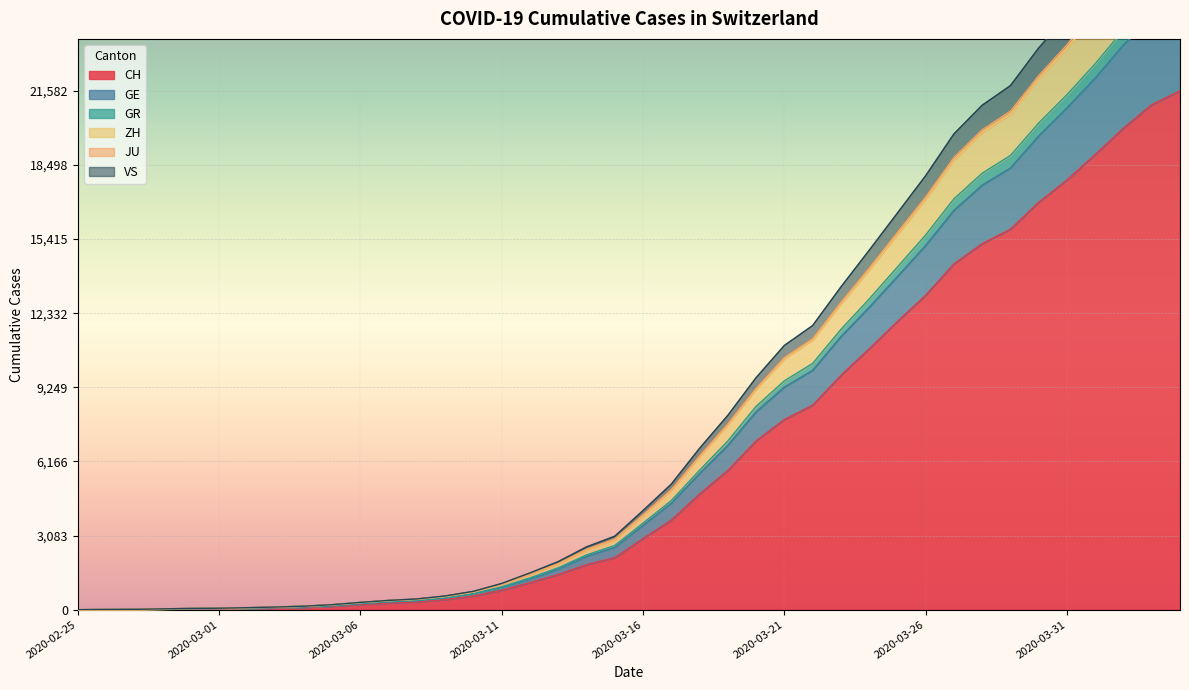

Reading right to left, transcribe all the data shown in this chart.

CH: 21582	21006	20029	18935	17871	16946	15826	15224	14383	13080	11989	10849	9745	8505	7911	7021	5794	4807	3727	2959	2165	1870	1463	1125	807	570	419	327	280	219	142	97	69	50	36	30	20	8	4	0
GE: 25397	24683	23497	22114	20873	19706	18372	17659	16613	15152	13858	12577	11355	9957	9260	8232	6835	5670	4437	3515	2600	2221	1690	1280	921	650	479	372	323	249	162	113	83	61	46	39	25	9	5	0
GR: 30077	29284	27892	26259	24708	23362	21796	20981	19786	18049	16494	14943	13419	11815	10989	9649	8081	6710	5221	4122	3055	2611	1999	1528	1090	763	570	447	386	304	208	146	110	84	62	53	35	14	7	0
ZH: 28505	27750	26409	24832	23357	22090	20614	19845	18704	17075	15609	14133	12722	11219	10437	9169	7696	6366	4967	3925	2921	2495	1906	1463	1053	734	546	430	374	294	199	140	105	80	59	51	33	13	7	0
JU: 26054	25332	24119	22706	21420	20241	18891	18154	17087	15585	14251	12920	11655	10241	9518	8458	7017	5798	4538	3599	2671	2277	1743	1323	952	672	497	390	340	265	176	125	92	70	52	45	31	11	7	0
VS: 28659	27899	26558	24977	23497	22218	20741	19964	18818	17175	15701	14215	12791	11280	10491	9213	7732	6398	4996	3950	2940	2513	1923	1475	1060	741	553	435	379	298	203	142	107	81	60	52	34	14	7	0